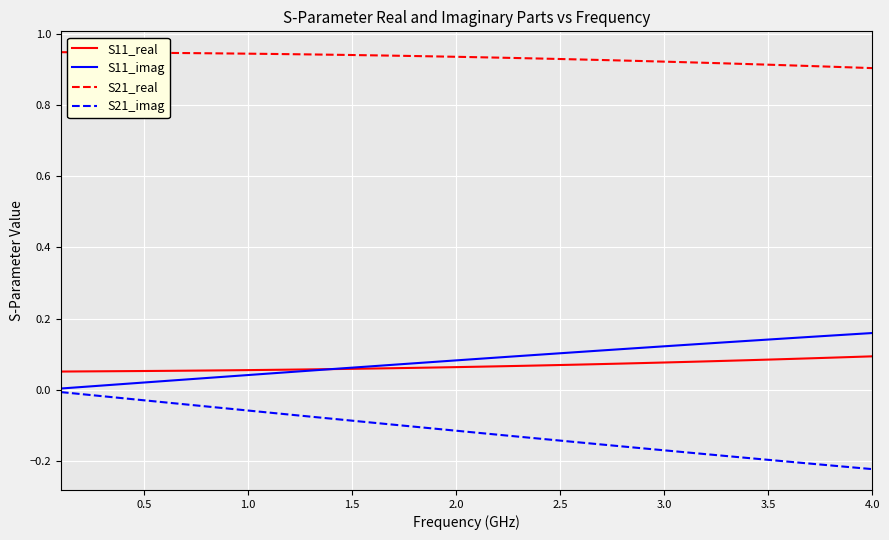

Rank the series by their maximum value, from lowest to highest.

S21_imag, S11_real, S11_imag, S21_real